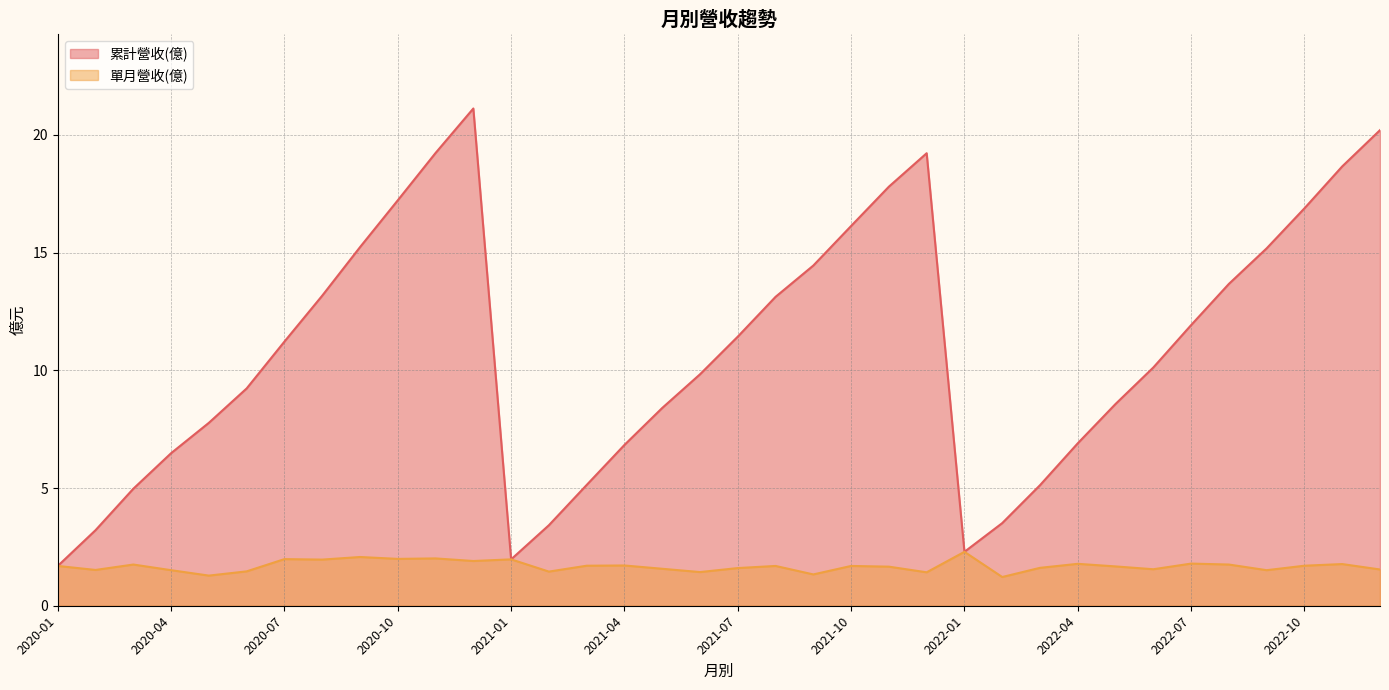

List the series in order of their overall mean, lowest first.

單月營收(億), 累計營收(億)